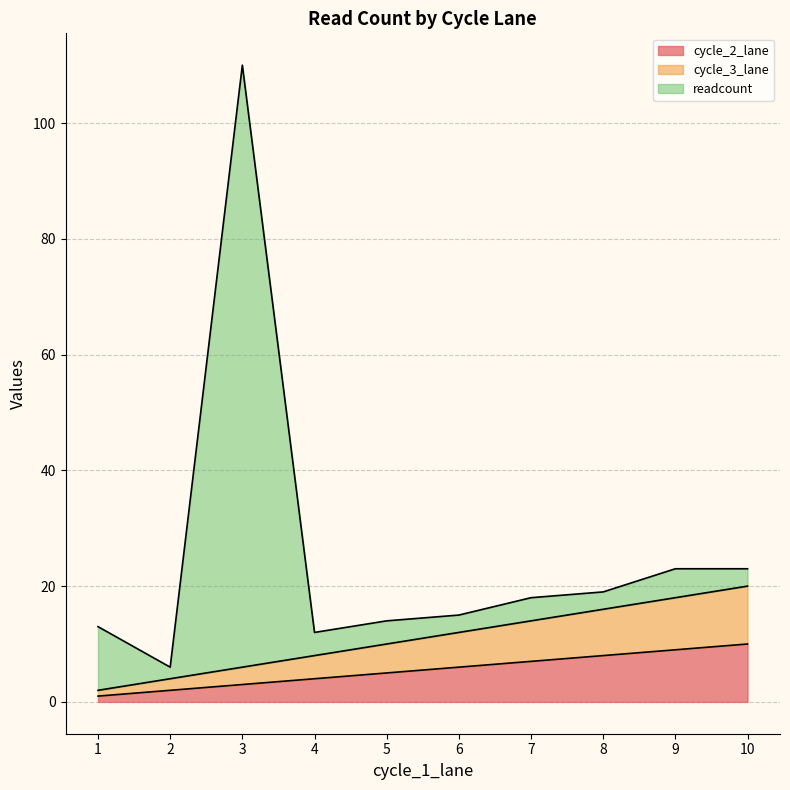

List the series in order of their peak value, highest first.

readcount, cycle_3_lane, cycle_2_lane